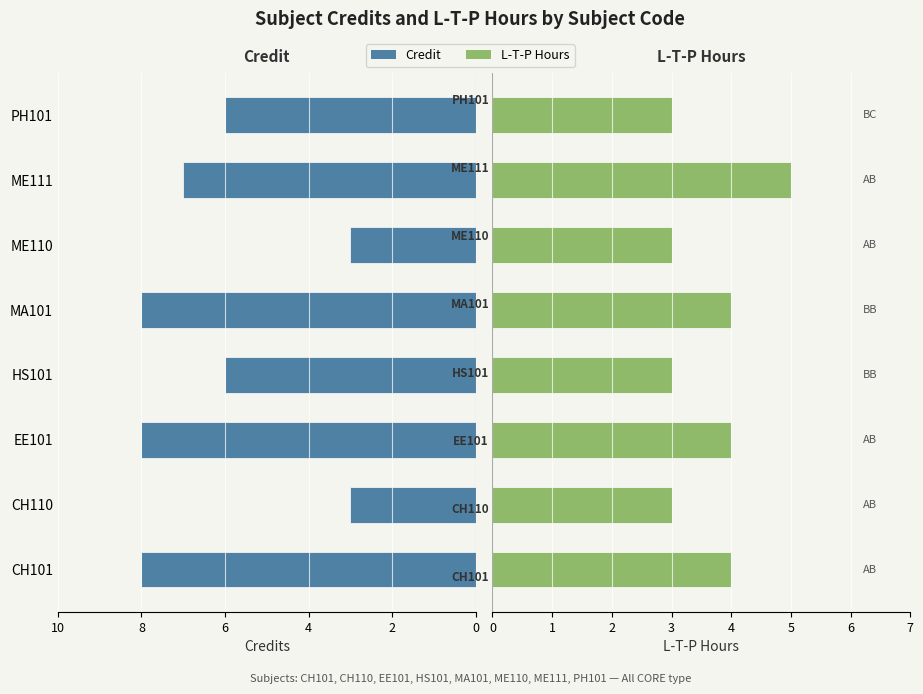

How many categories are shown in the chart?

8